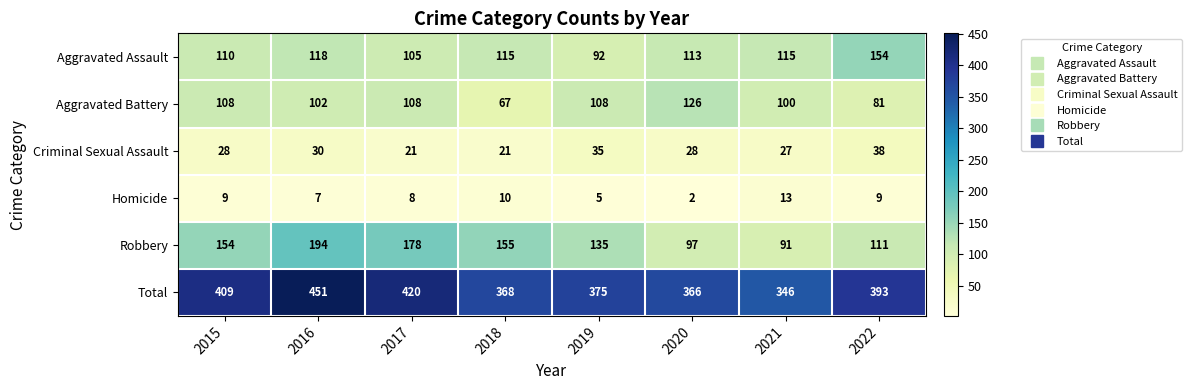

What is the sum of the Total values at 2016 and 2022?

844